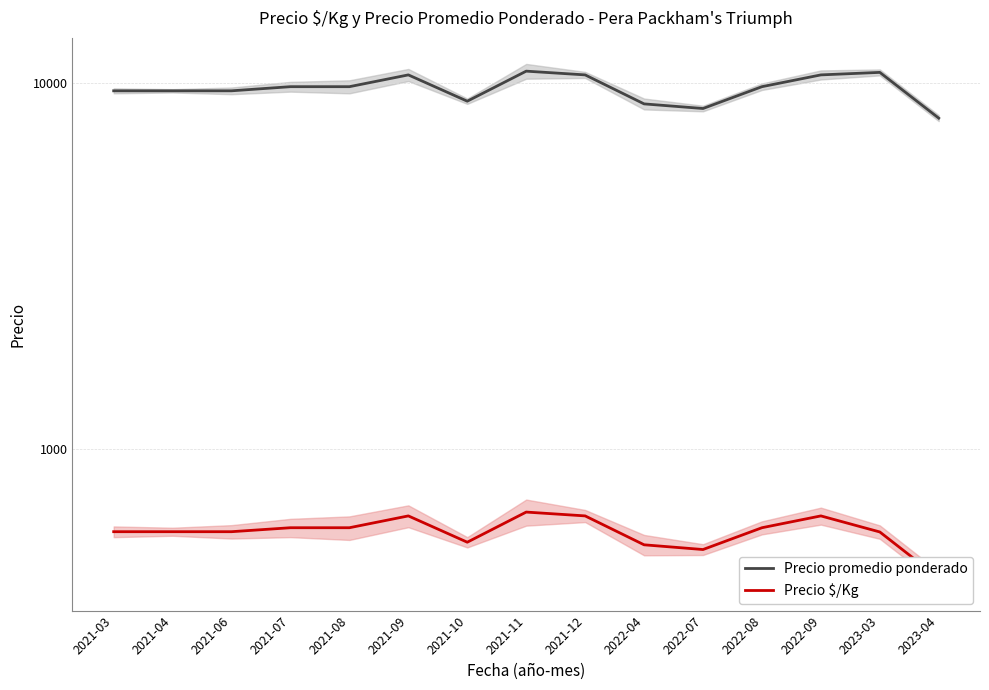

Where is the first local minimum for Precio promedio ponderado?

2021-10